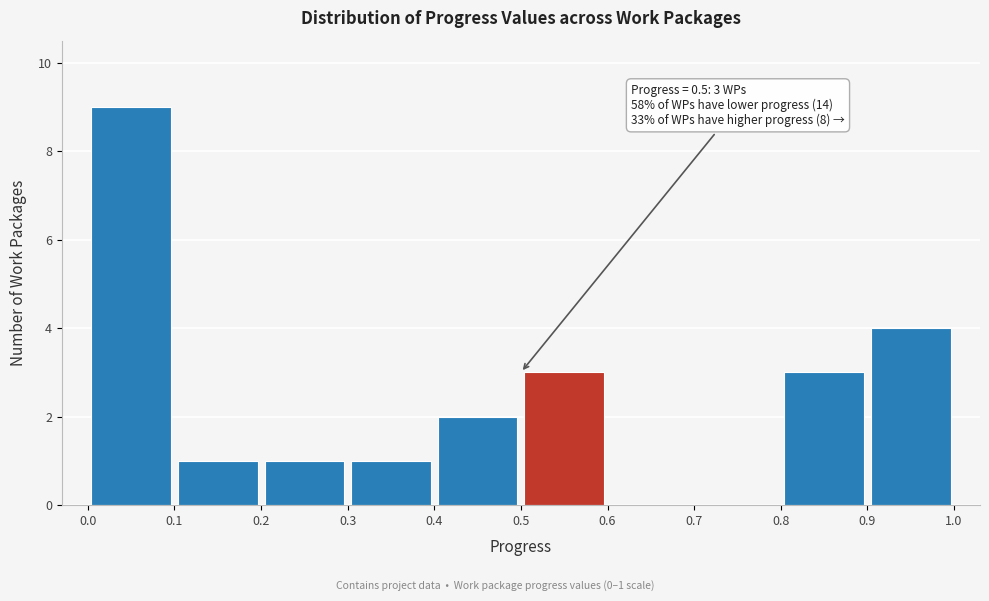

Which range on the x-axis has the tallest bar?

0.0 to 0.1